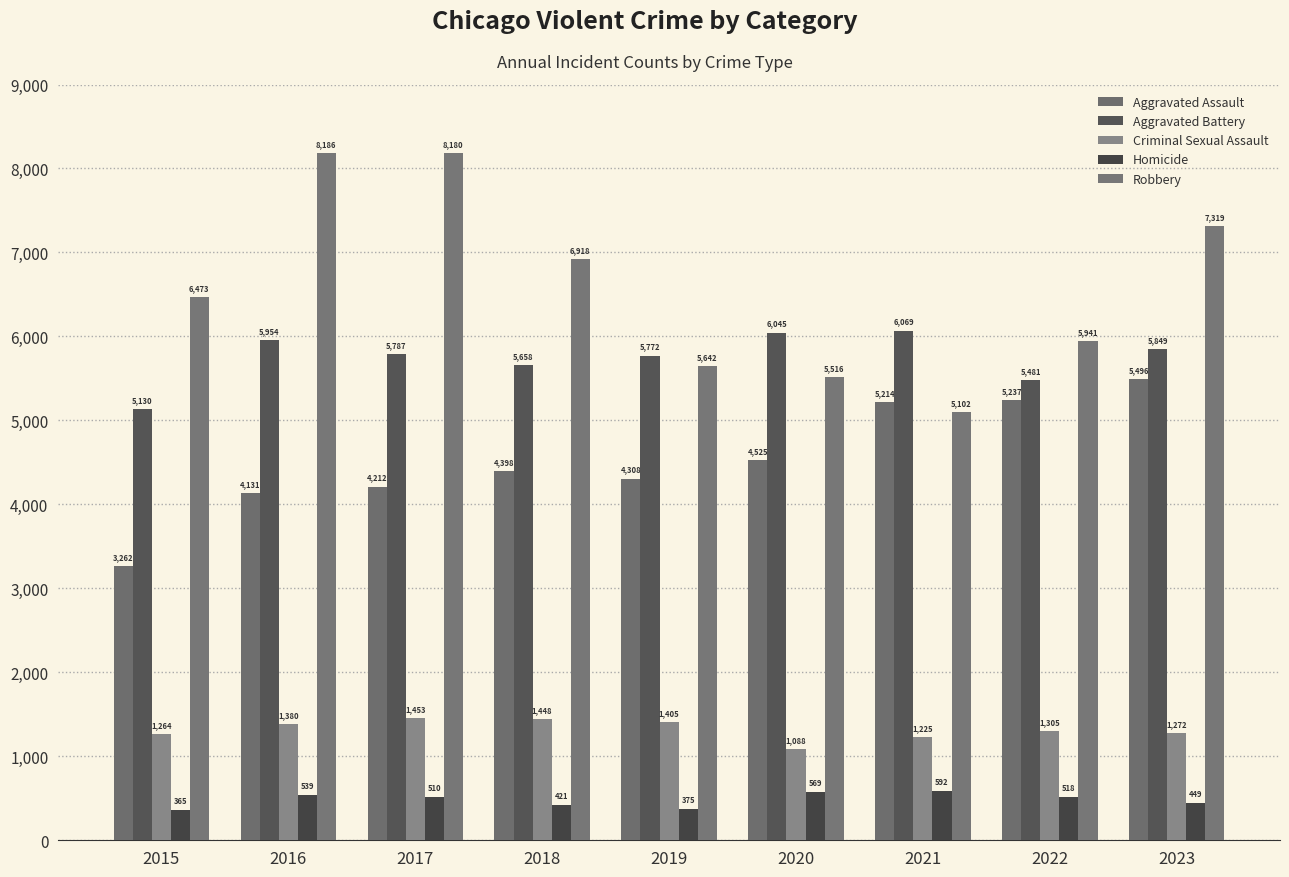

At which label does Aggravated Battery reach its minimum?

2015